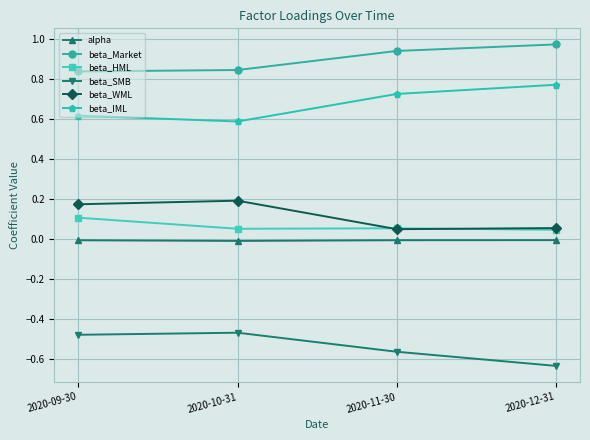

At which category does the chart reach its peak across all series?

2020-12-31